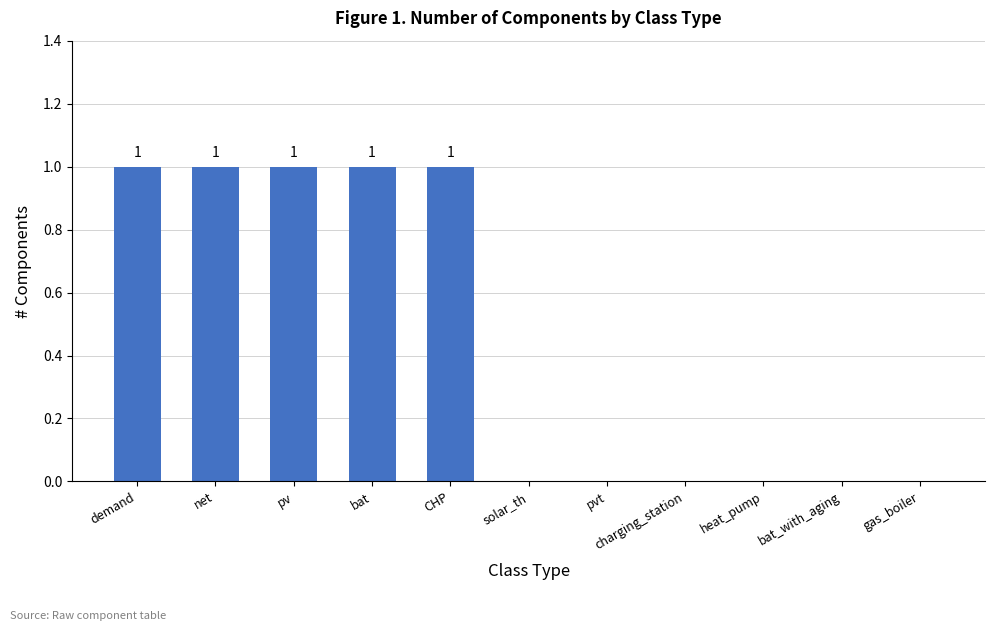

Approximately how many times larger is the value at net compared to demand?

1.0